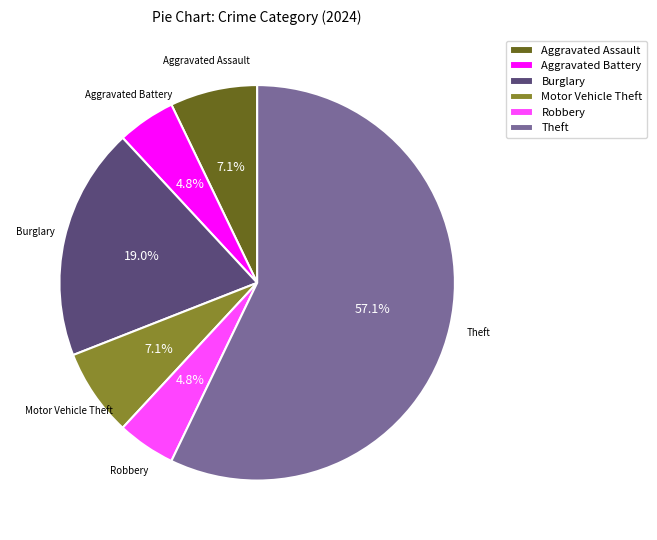

Is there any slice that represents more than half of the pie?

Yes